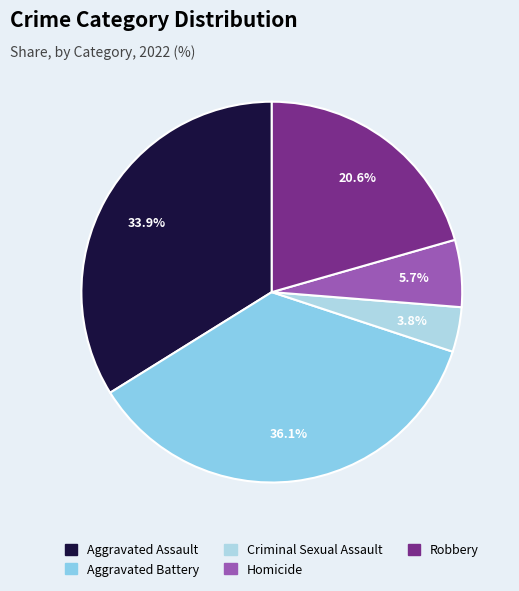

Count the number of slices in the pie.

5